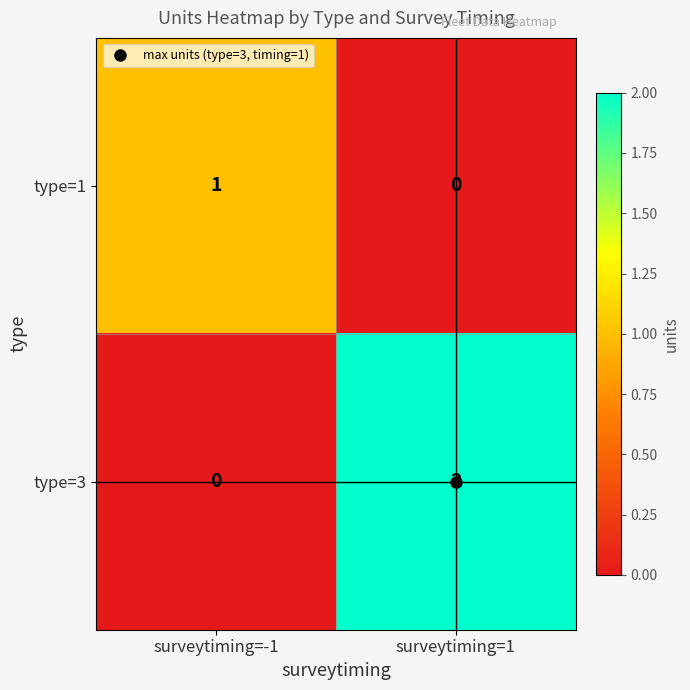

The type=1 series shows -1 at surveytiming=1. True or false?

False